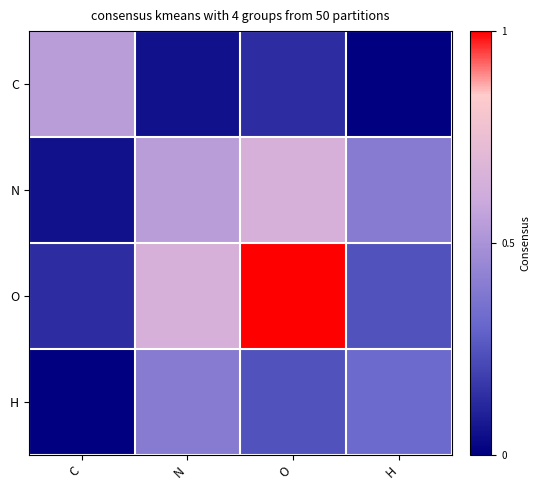

How many categories are shown in the chart?

4